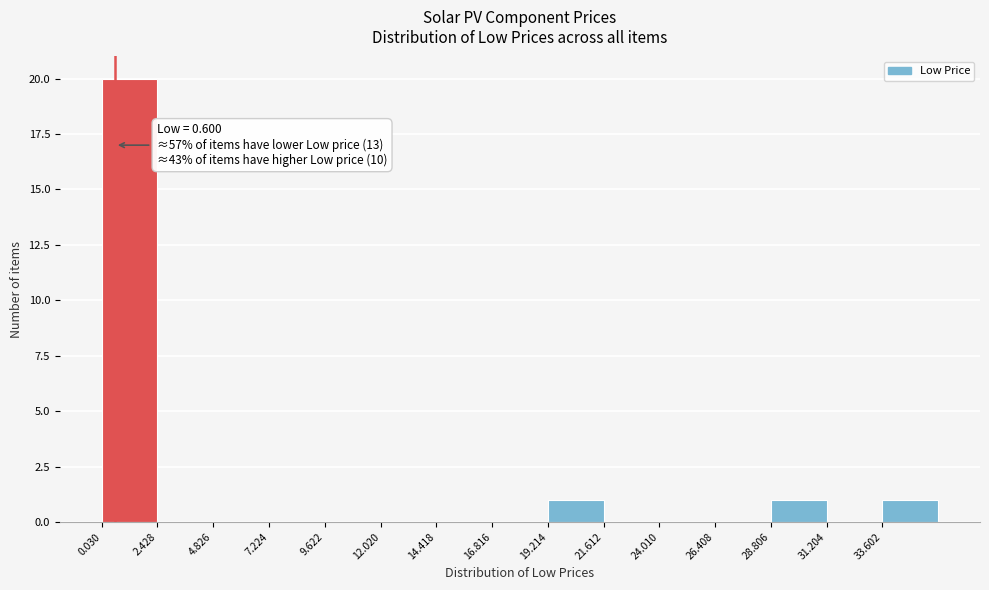

Which range on the x-axis has the tallest bar?

0.0 to 2.5